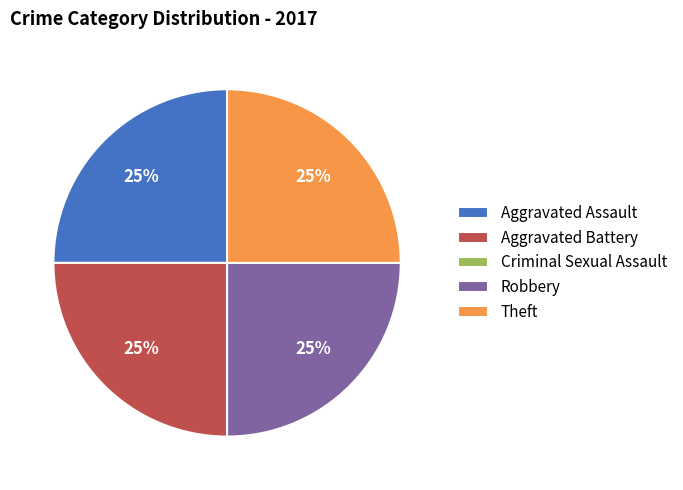

Approximately how many times larger is the value at Robbery compared to Aggravated Assault?

1.0